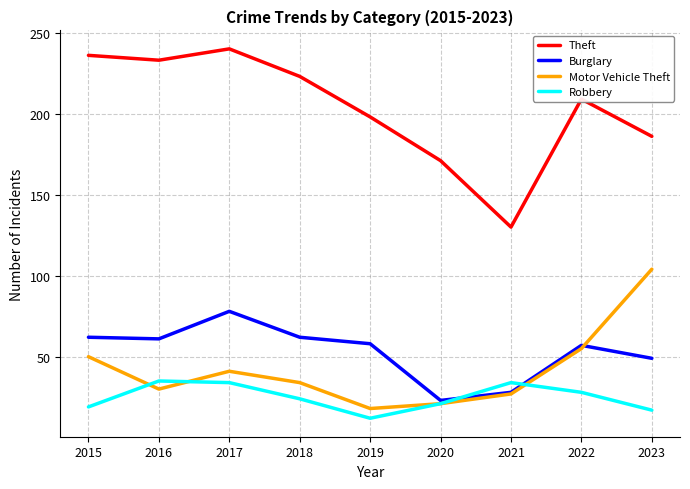

At which category is the sum across all series the highest?

2017